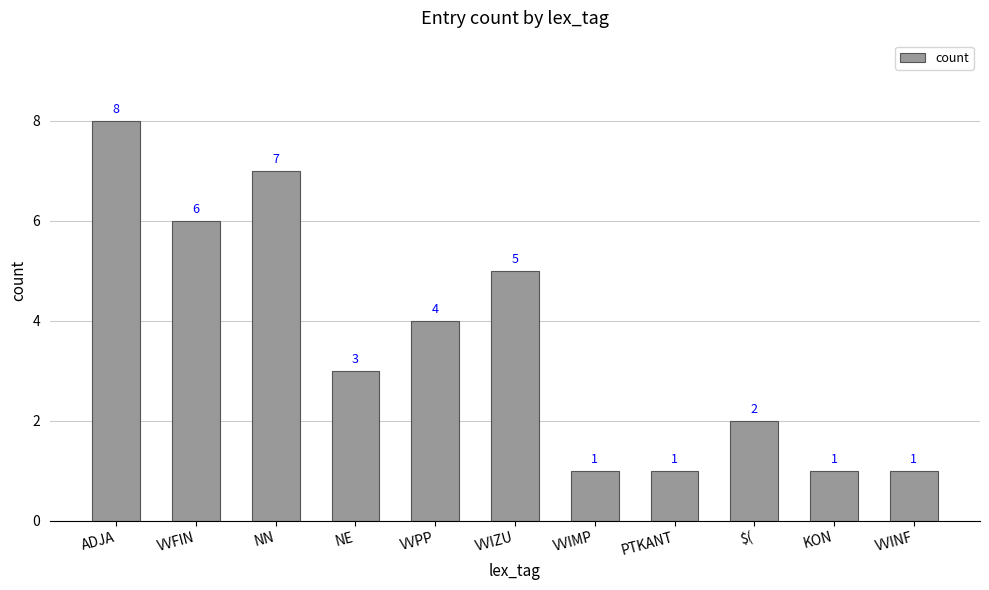

Reading left to right, transcribe all the data shown in this chart.

ADJA=8	VVFIN=6	NN=7	NE=3	VVPP=4	VVIZU=5	VVIMP=1	PTKANT=1	$(=2	KON=1	VVINF=1